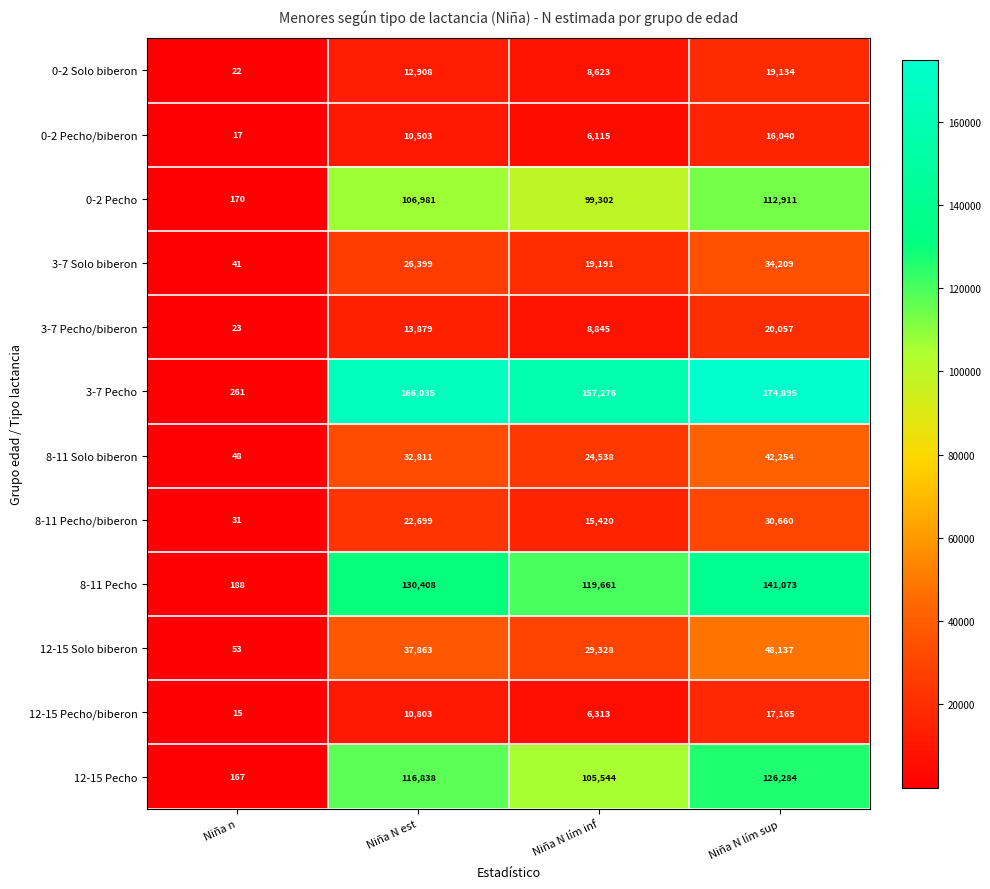

Count the 0-2 Solo biberon values in the range 8623 to 19134.

3